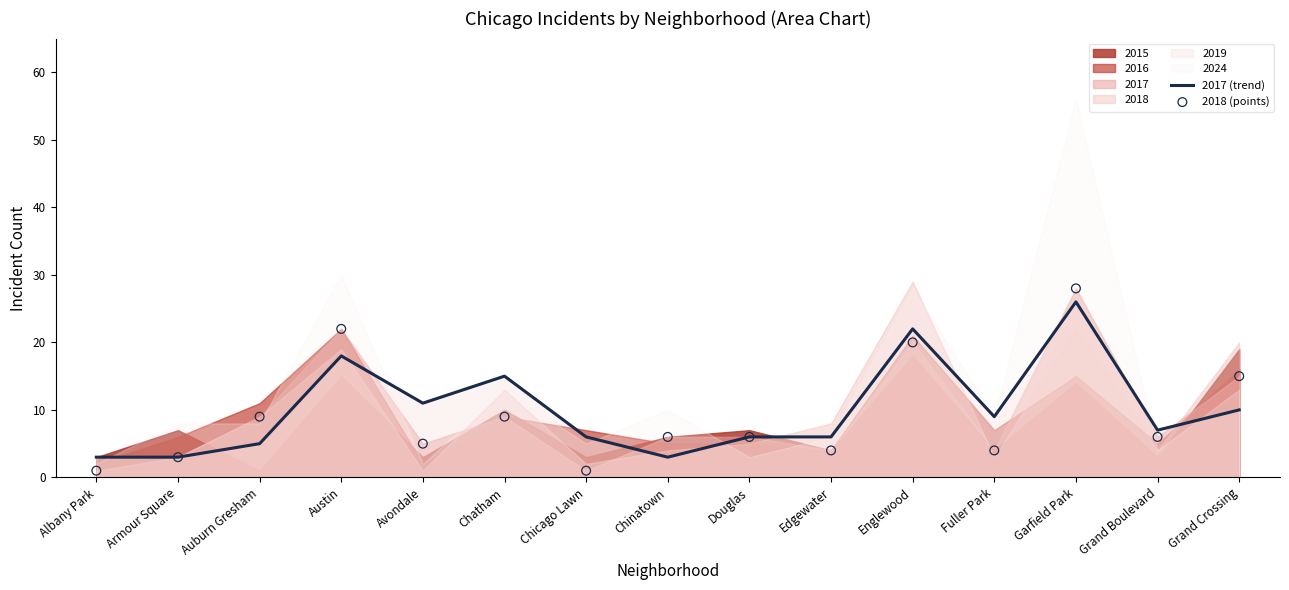

At how many categories does at least one series exceed 1?

15